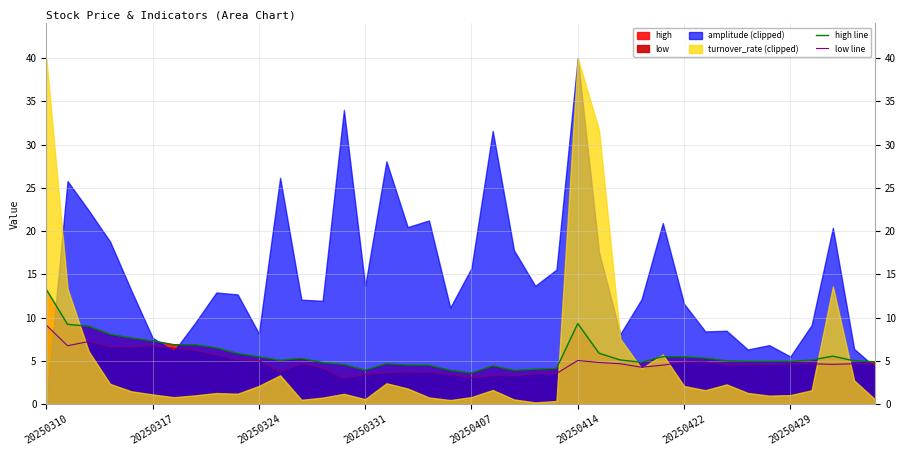

What is the value of the low line point at the 33rd from the left?

4.6